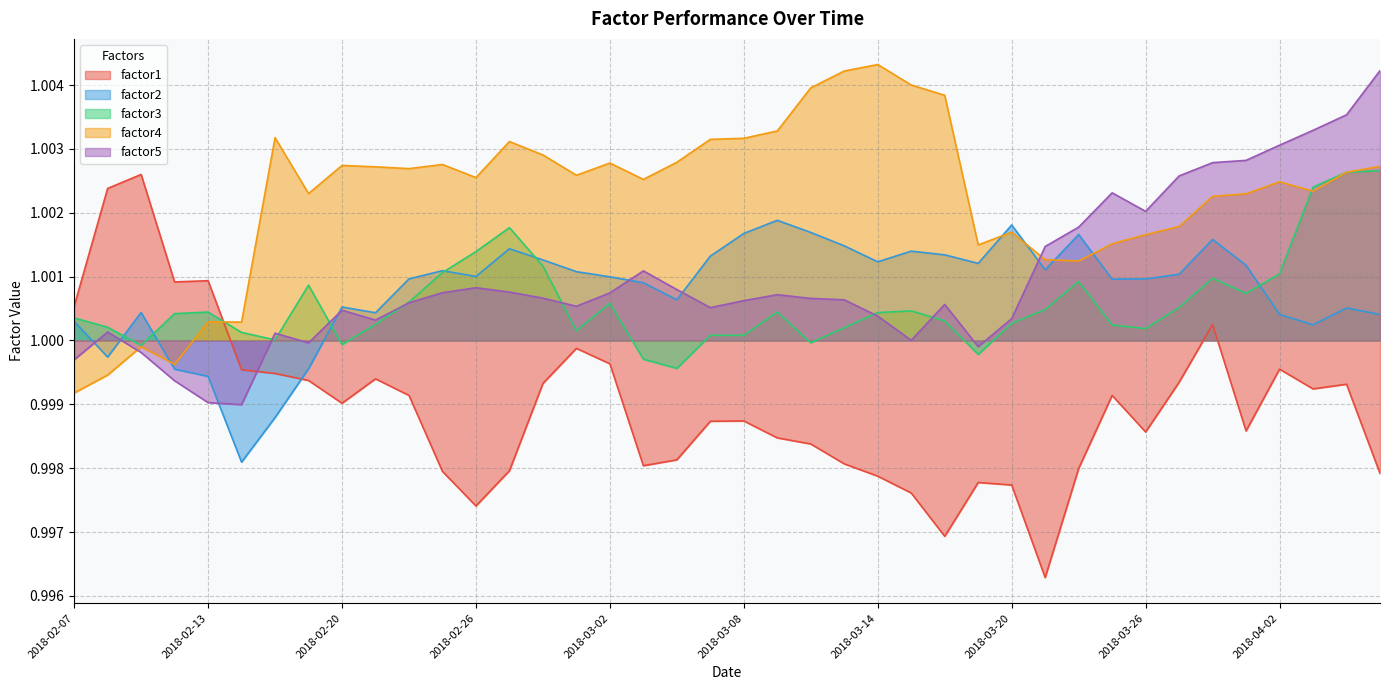

The value of factor4 at 2018-02-20 is 0.3. True or false?

False